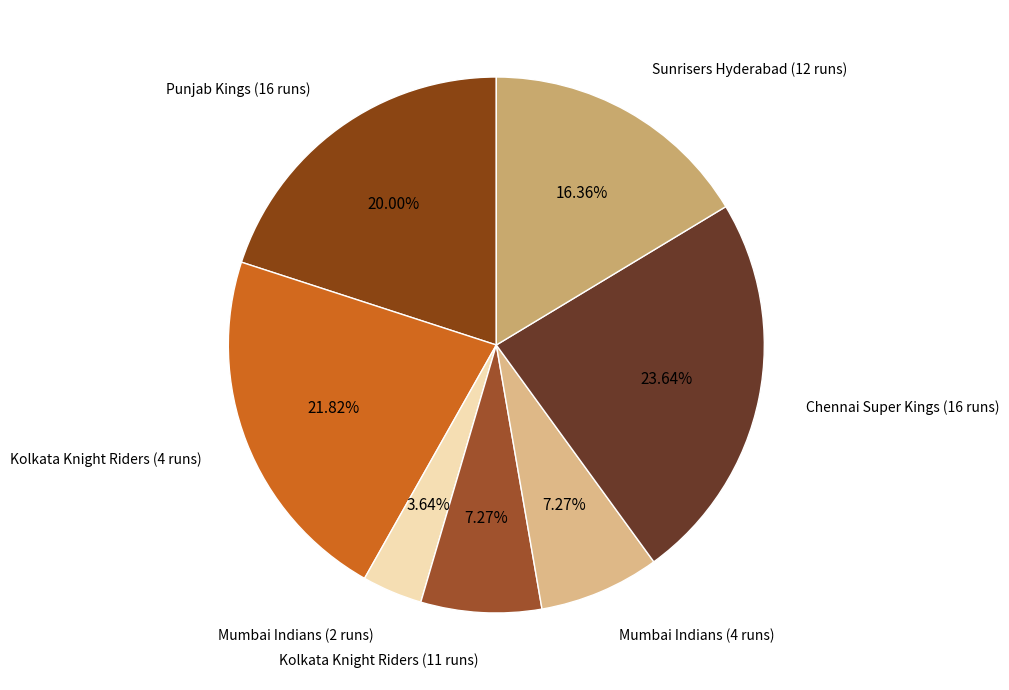

Which slice is the largest?

Chennai Super Kings (16 runs)